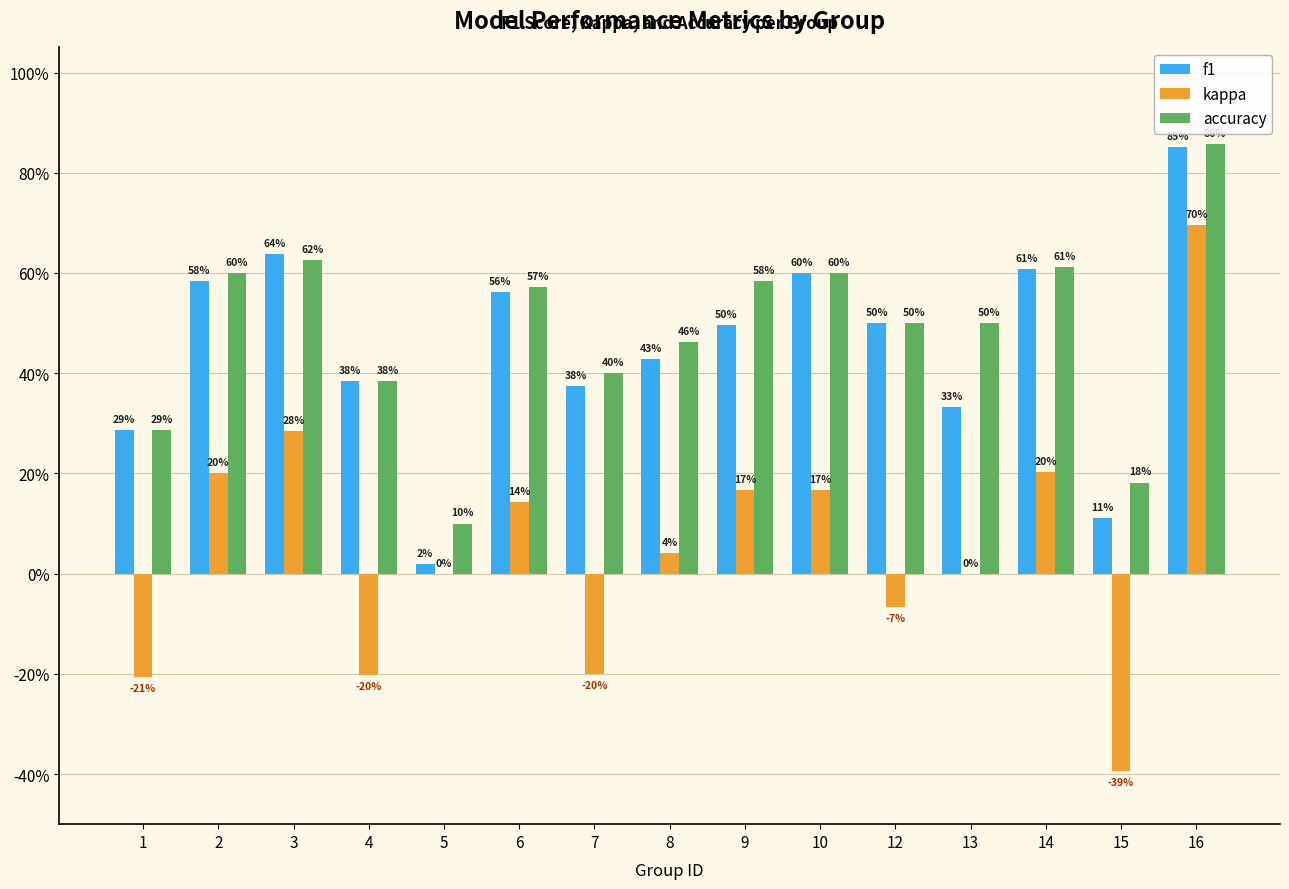

Reading left to right, transcribe all the data shown in this chart.

f1: 1=0.3	2=0.6	3=0.6	4=0.4	5=0.0	6=0.6	7=0.4	8=0.4	9=0.5	10=0.6	12=0.5	13=0.3	14=0.6	15=0.1	16=0.9
kappa: 1=-0.2	2=0.2	3=0.3	4=-0.2	5=0.0	6=0.1	7=-0.2	8=0.0	9=0.2	10=0.2	12=-0.1	13=0.0	14=0.2	15=-0.4	16=0.7
accuracy: 1=0.3	2=0.6	3=0.6	4=0.4	5=0.1	6=0.6	7=0.4	8=0.5	9=0.6	10=0.6	12=0.5	13=0.5	14=0.6	15=0.2	16=0.9